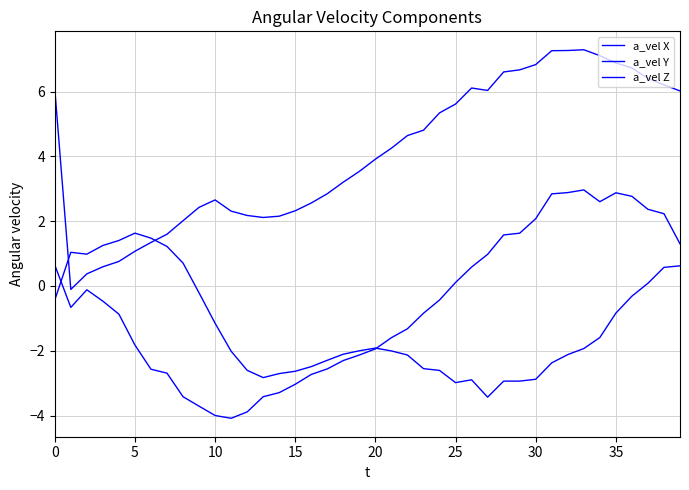

Does the chart have visible grid lines?

Yes